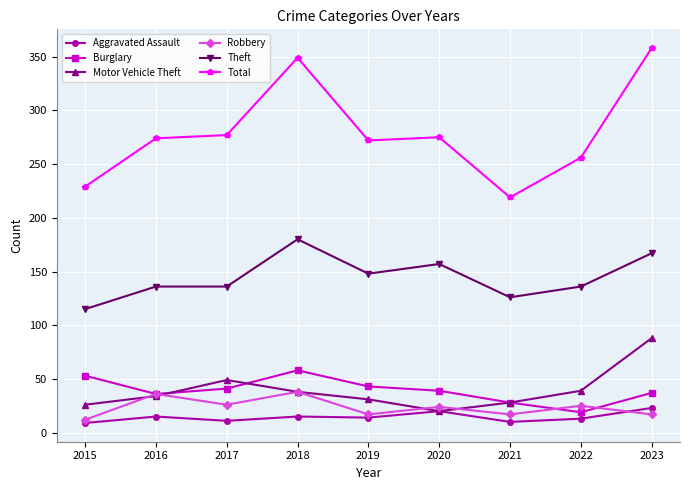

What is the difference between the Theft values at 2020 and 2017?

21